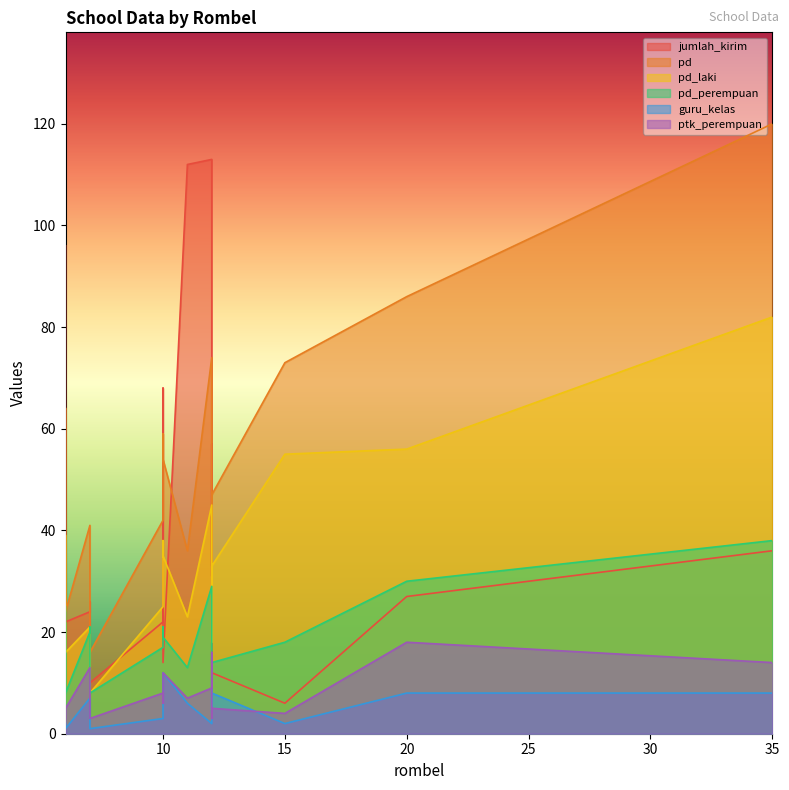

True or false: pd_laki and guru_kelas intersect in this chart.

False